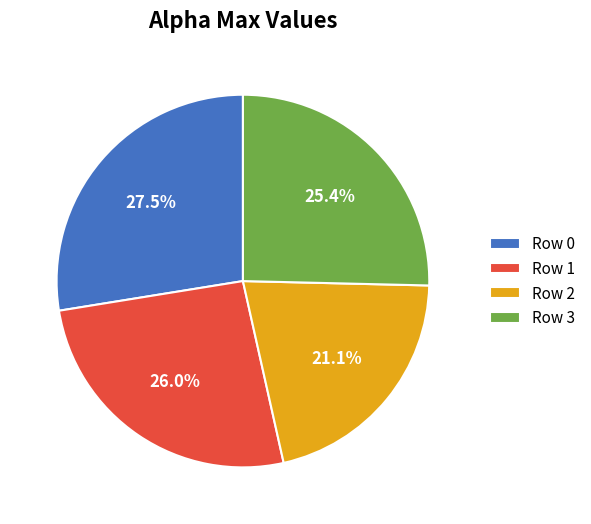

Which has a higher value, Row 0 or Row 1?

Row 0